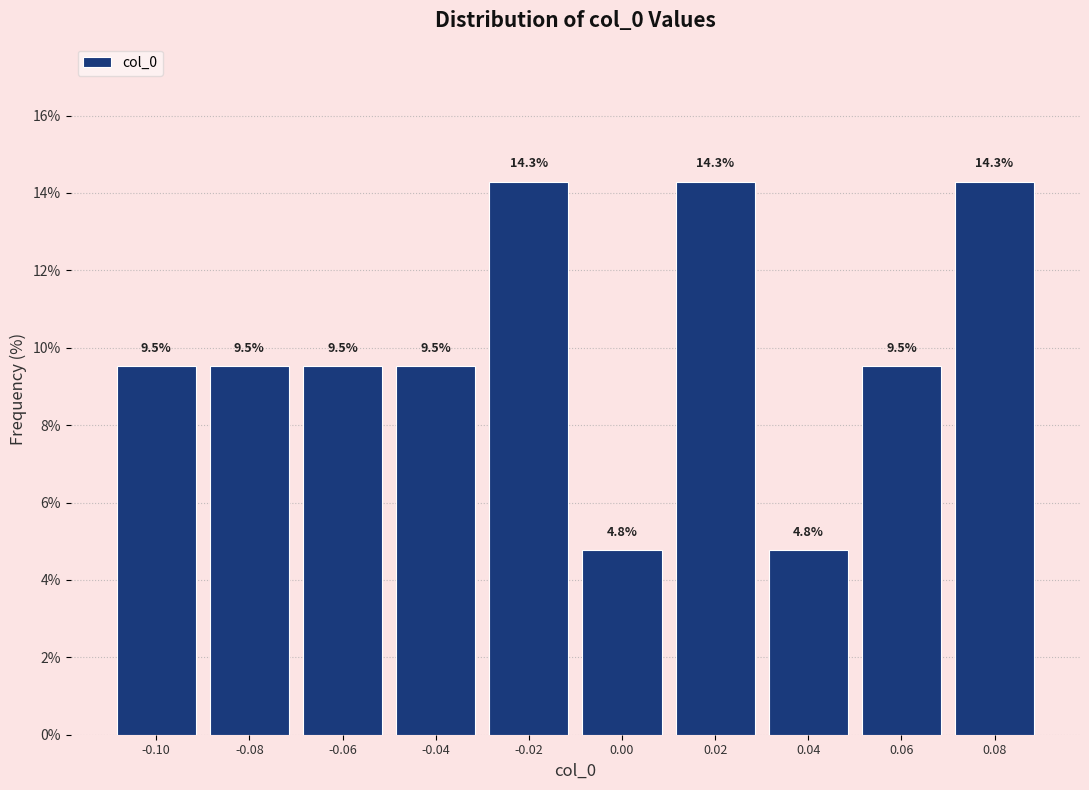

Reading left to right, list every bar in this chart as the range it spans on the x-axis followed by its height.

-0.11 to -0.09: 9.5
-0.09 to -0.07: 9.5
-0.07 to -0.05: 9.5
-0.05 to -0.03: 9.5
-0.03 to -0.01: 14.3
-0.01 to 0.01: 4.8
0.01 to 0.03: 14.3
0.03 to 0.05: 4.8
0.05 to 0.07: 9.5
0.07 to 0.09: 14.3